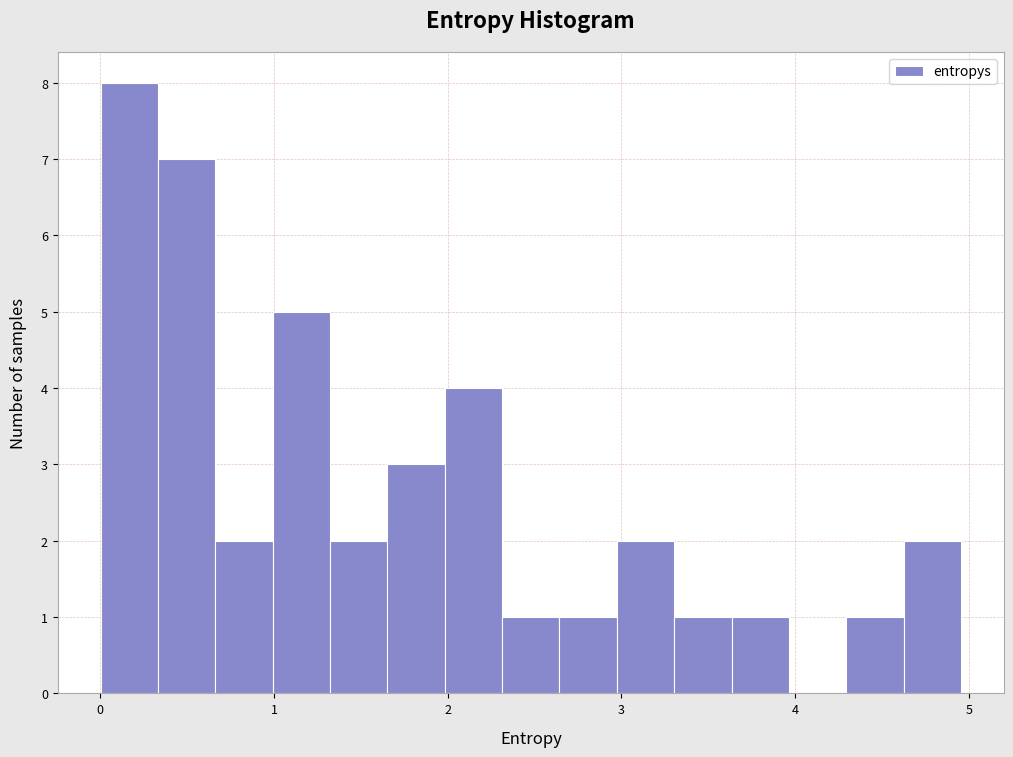

Read against the x-axis, roughly where is the centre of the tallest bar?

0.2